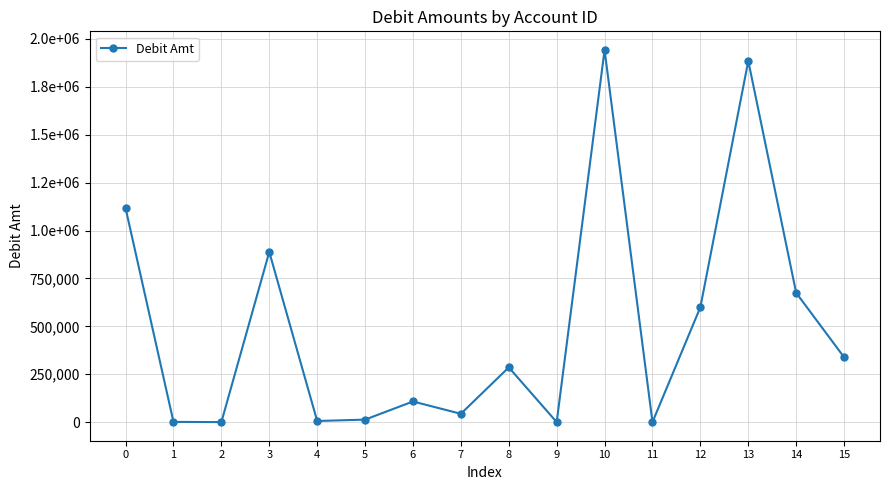

Does the chart have visible grid lines?

Yes